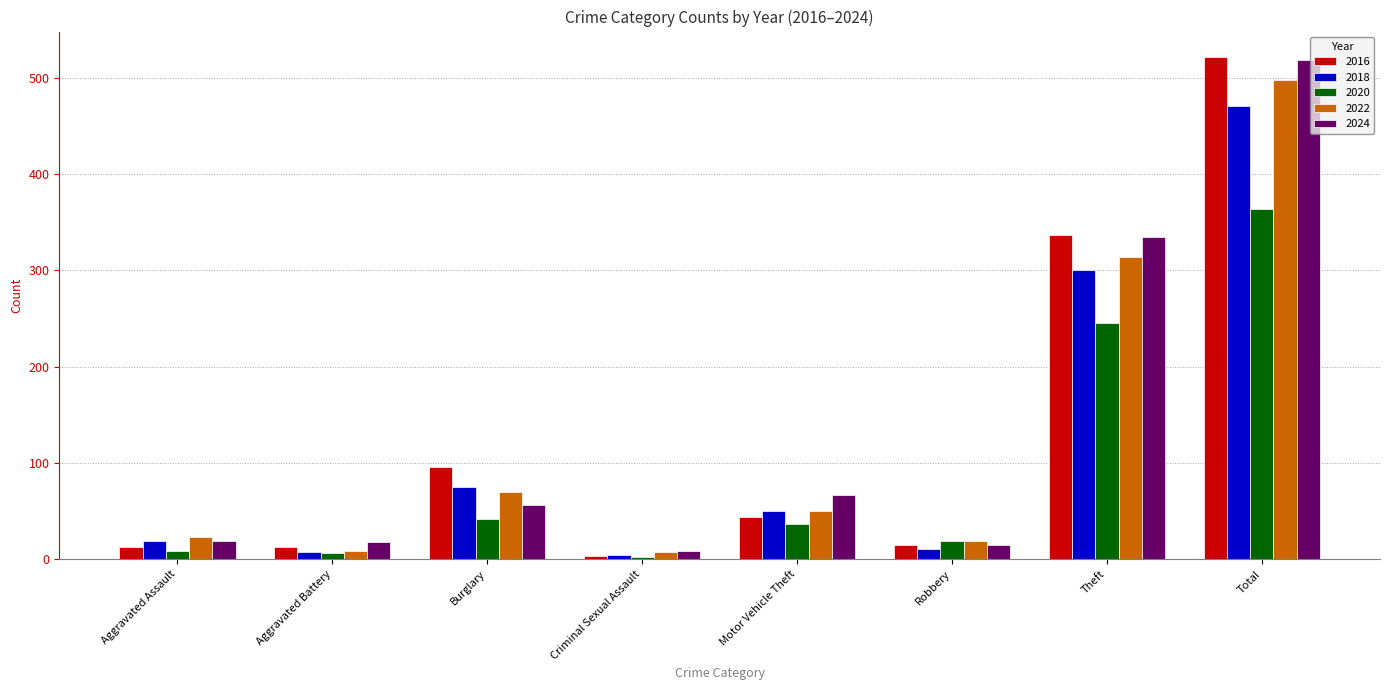

What is the difference between the 2018 values at Theft and Criminal Sexual Assault?

296